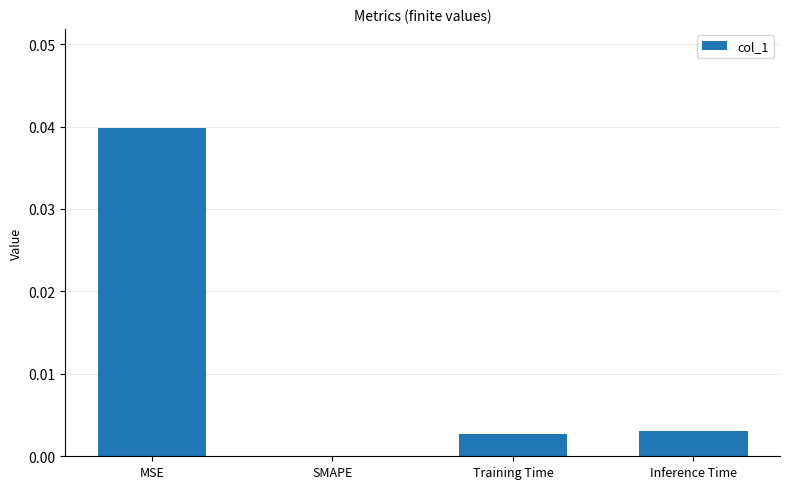

At which category does the chart reach its peak across all series?

MSE